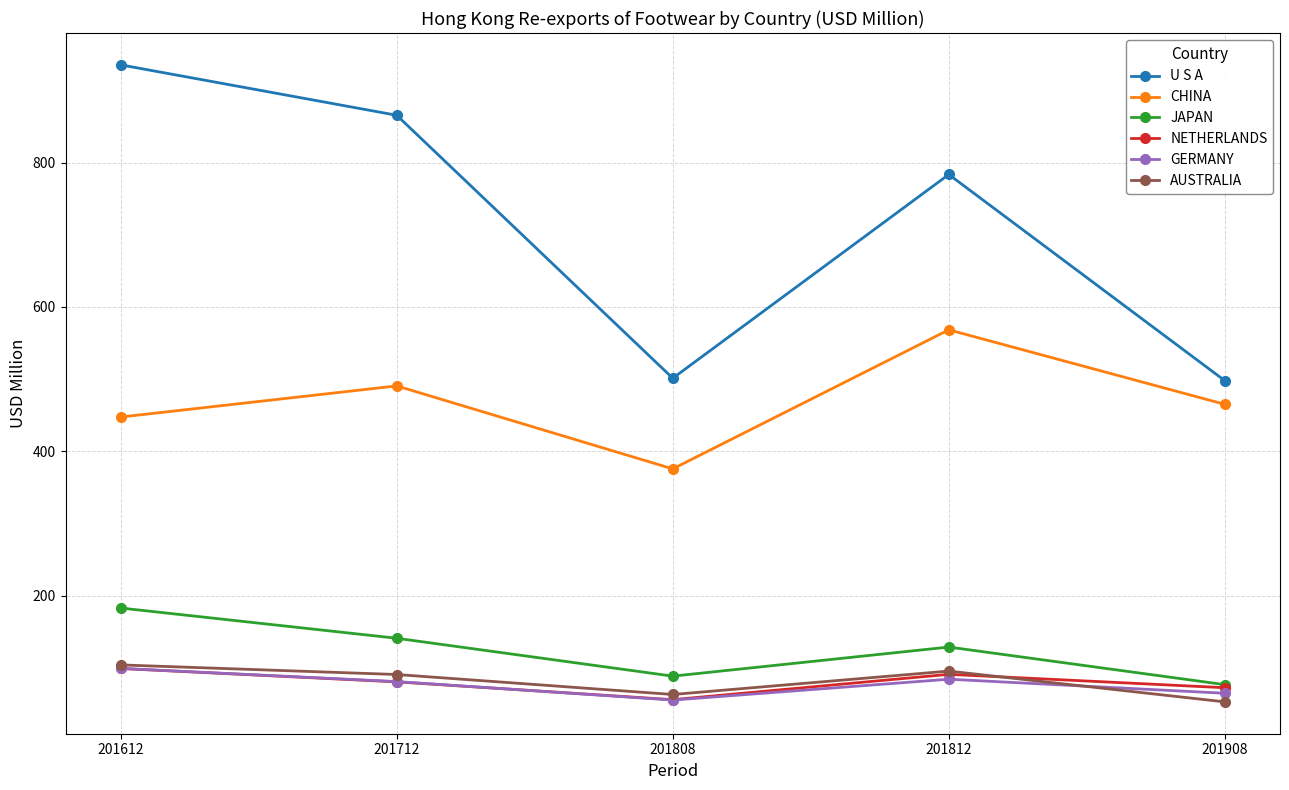

Which series changed the most between 201712 and 201808?

U S A